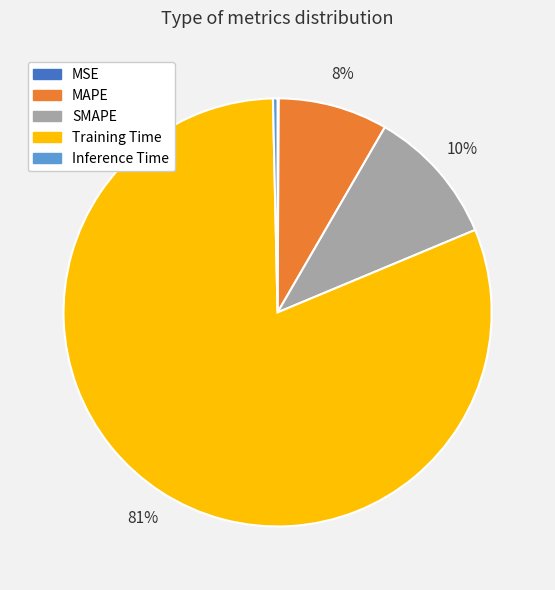

The Inference Time slice represents 0% of the pie. True or false?

True